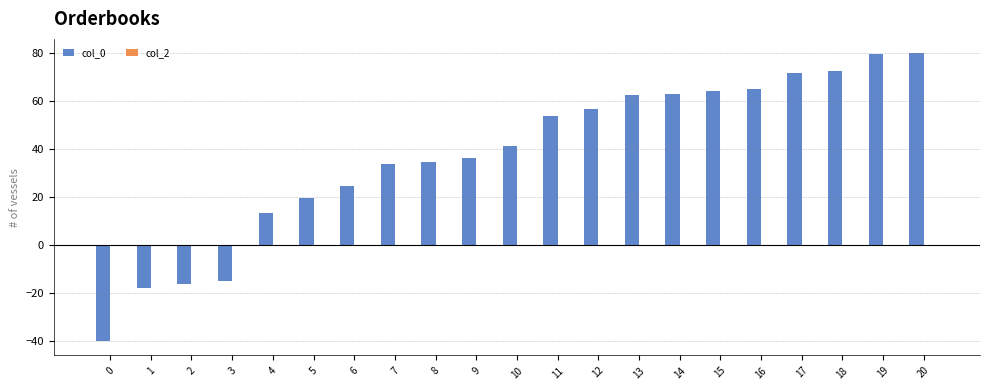

How many negative values are there?

4